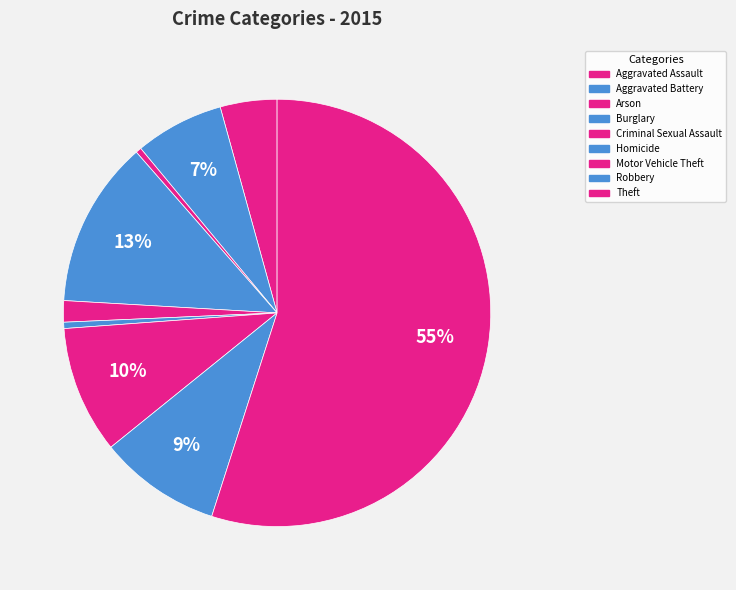

Count the number of slices in the pie.

9